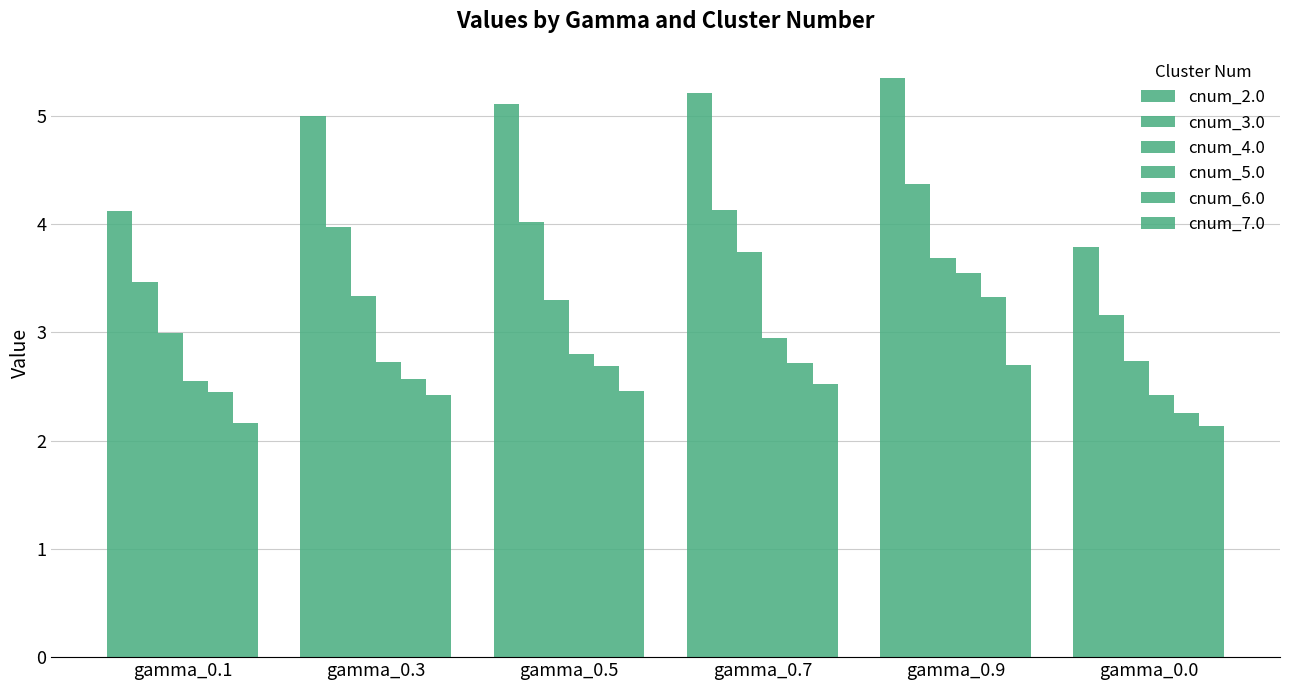

How many series are shown in this chart?

6